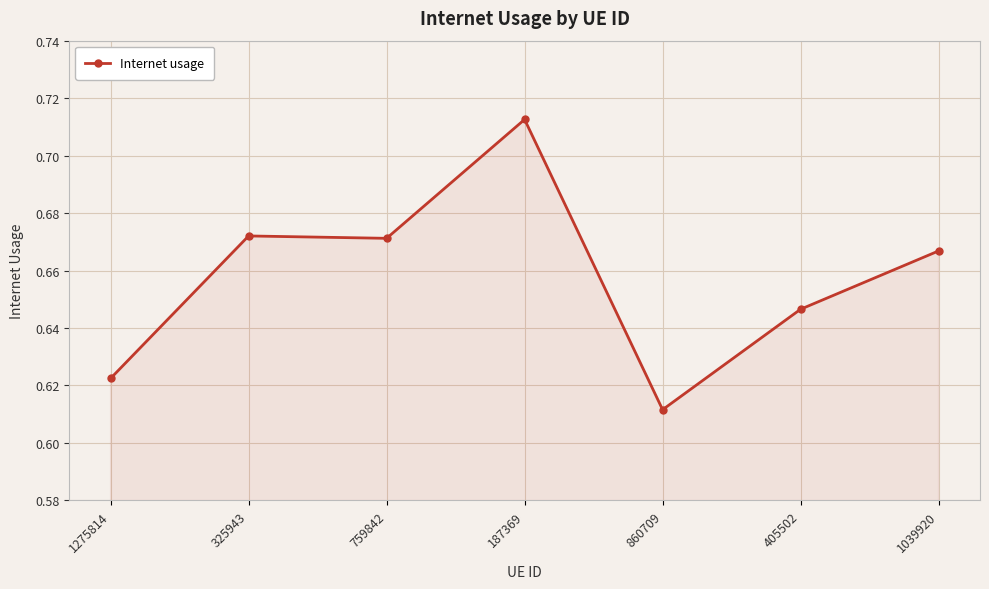

How many lines are shown in the chart?

1